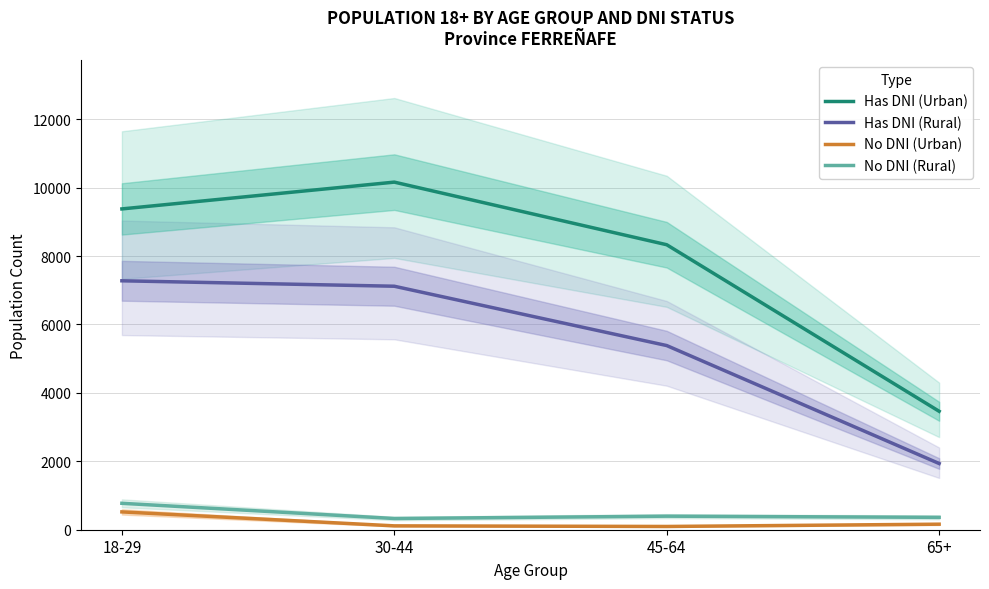

True or false: No DNI (Urban) and Has DNI (Urban) cross at least once.

False